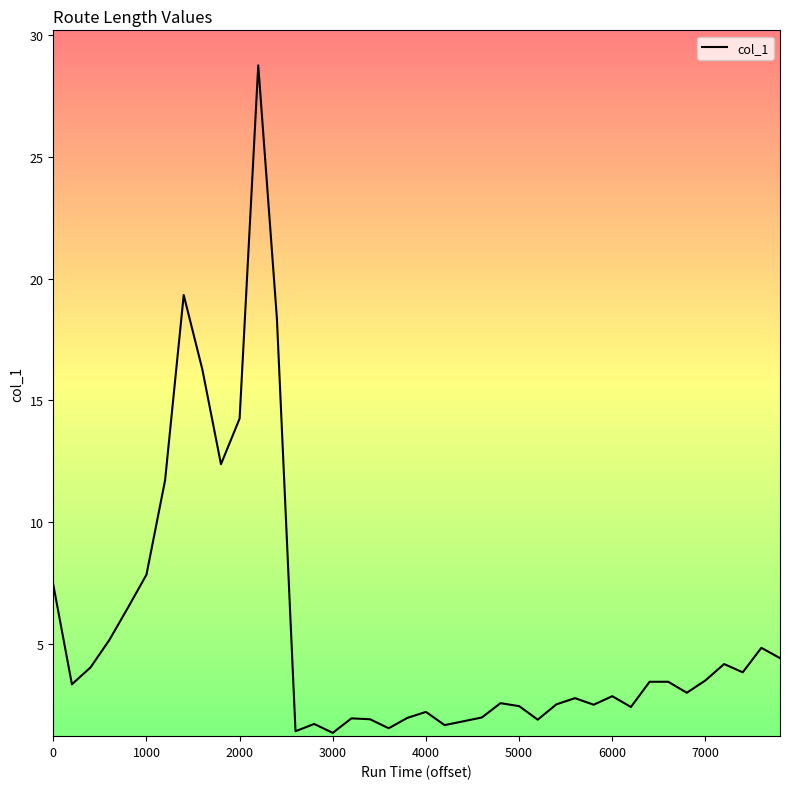

What is the smallest value displayed?

1.4